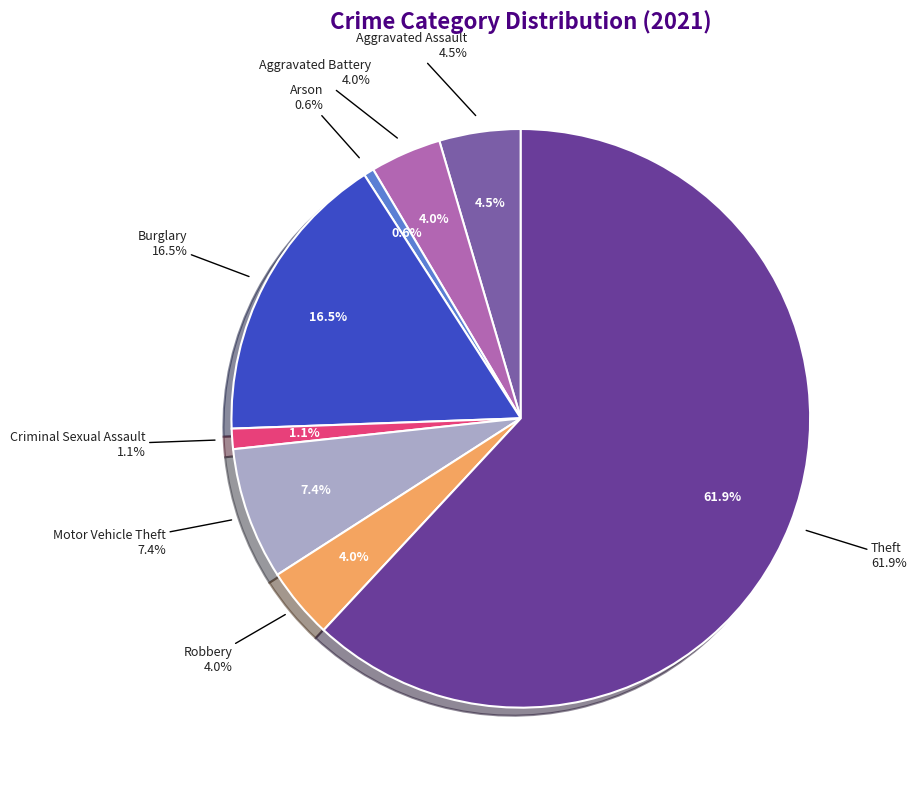

The Motor Vehicle Theft slice represents 1% of the pie. True or false?

False